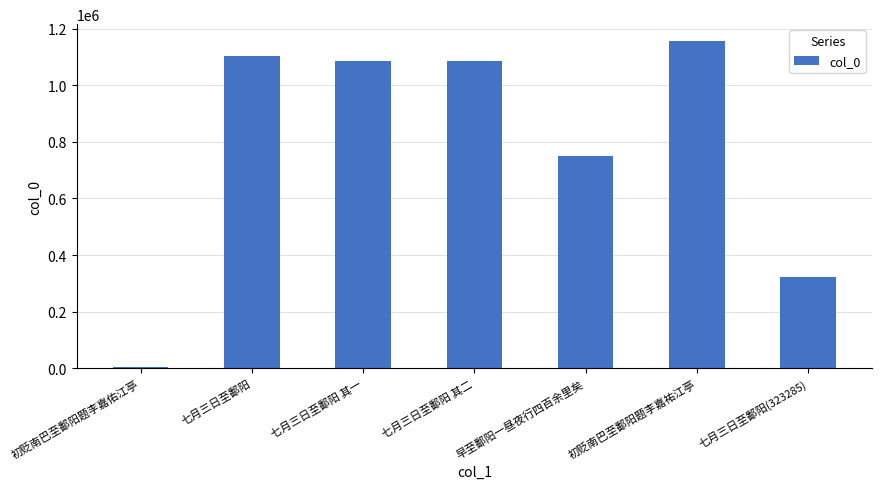

True or false: the data shows 1683320 at 七月三日至鄱阳 其一.

False